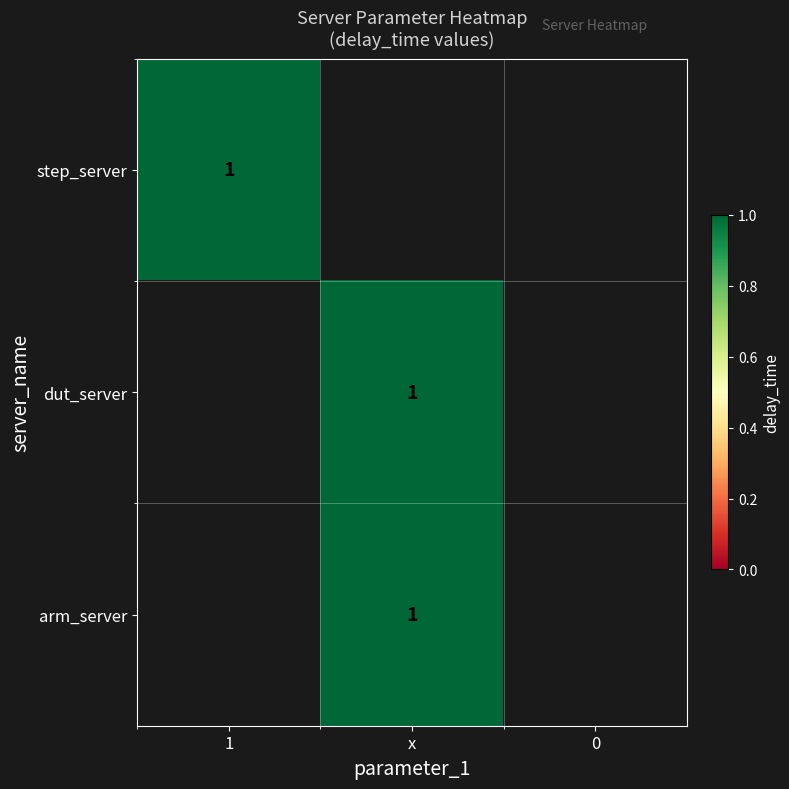

Between dut_server and arm_server, which series saw the biggest shift?

dut_server